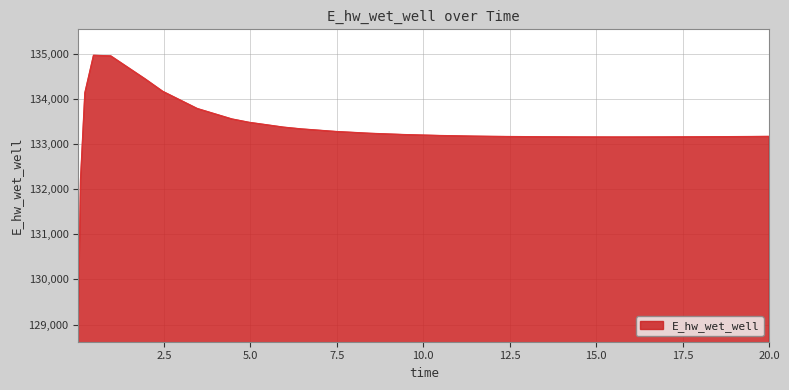

What is the smallest value displayed?

129195.9